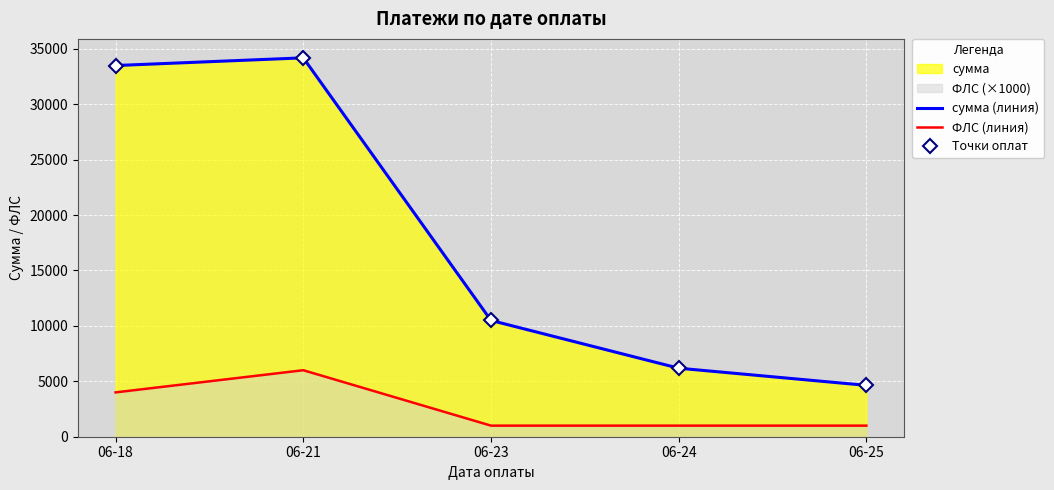

Where is the first local maximum for Точки оплат?

06-21